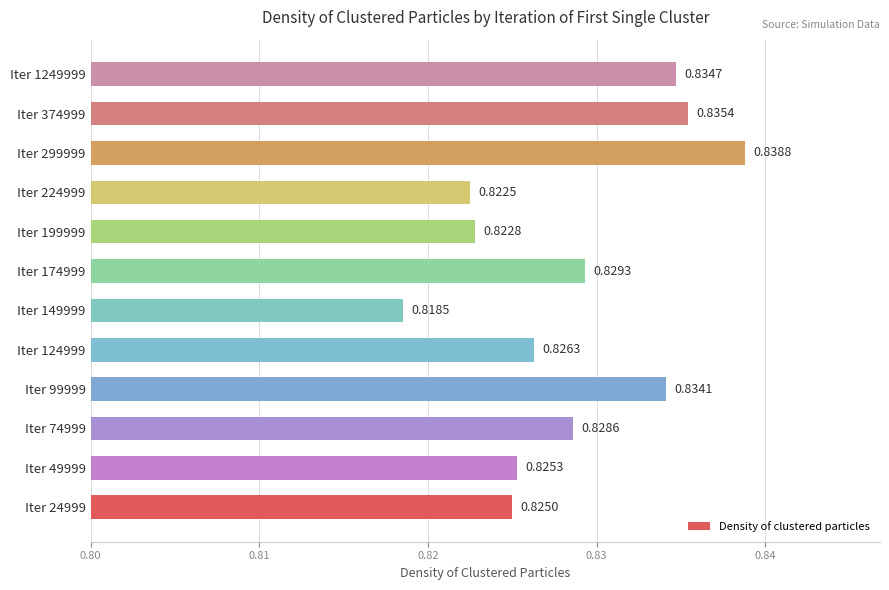

Rank the categories by value from highest to lowest.

Iter 299999, Iter 374999, Iter 1249999, Iter 99999, Iter 174999, Iter 74999, Iter 124999, Iter 49999, Iter 24999, Iter 199999, Iter 224999, Iter 149999